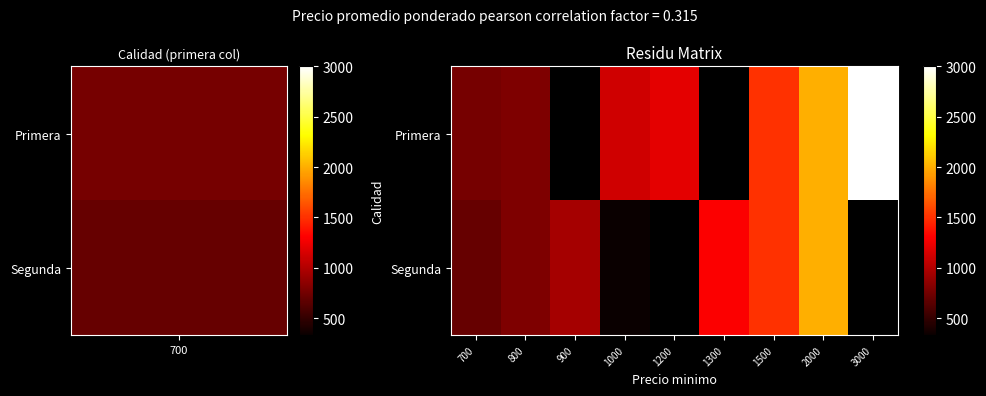

The value of Segunda at 800 is 1147.5. True or false?

False